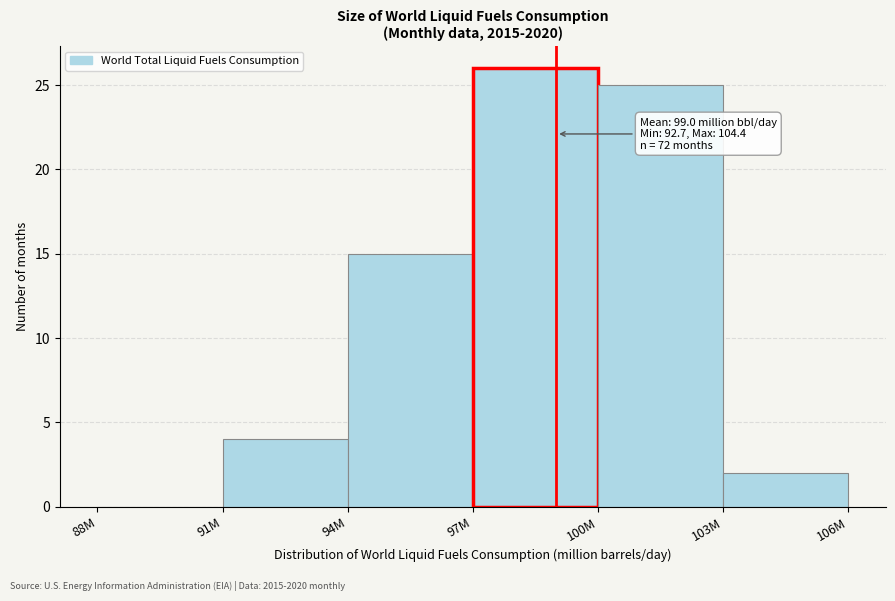

Reading left to right, transcribe all the data shown in this chart.

88M=0	91M=4	94M=15	97M=26	100M=25	103M=2